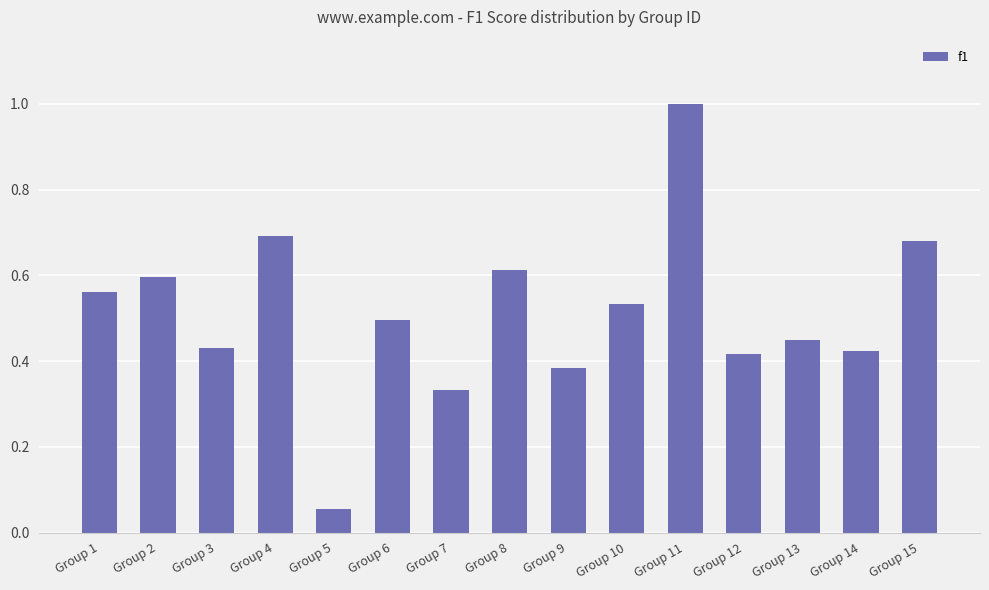

Does the chart contain any negative values?

No